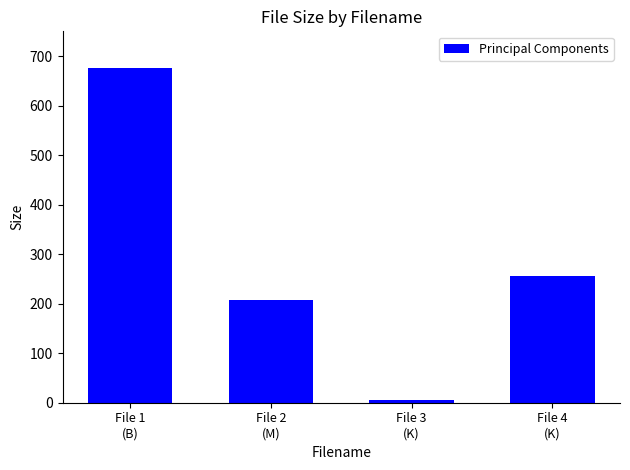

What position from the left is File 1
(B)?

1